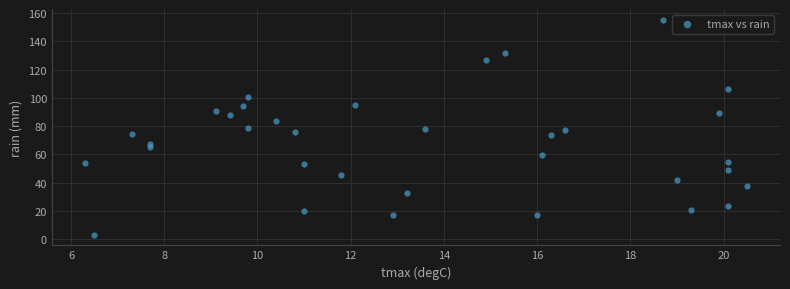

What is the range of Y values (max minus min)?

151.9